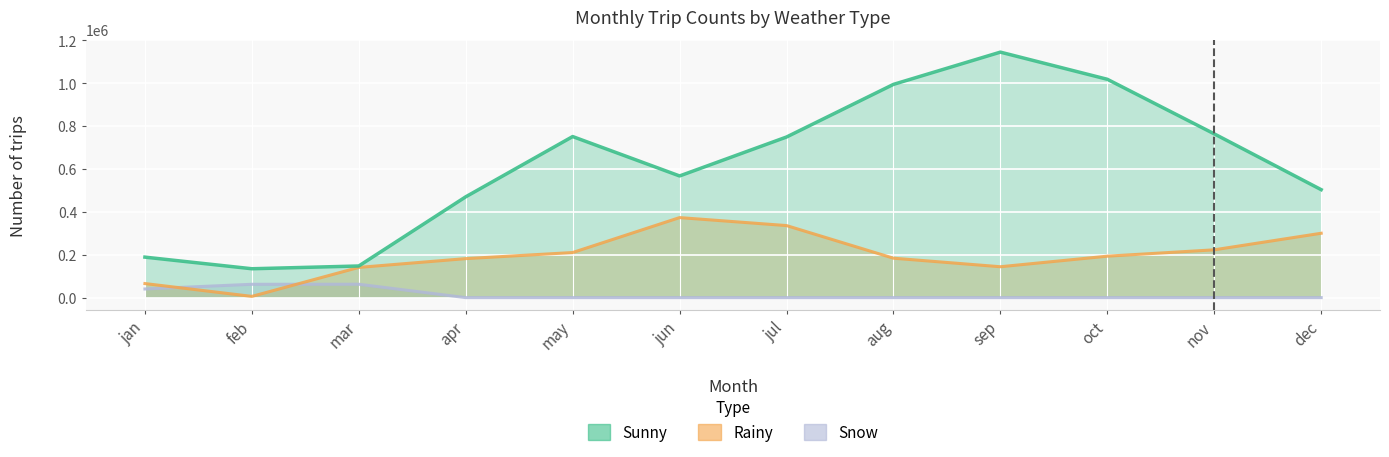

What is the minimum value for sunny?

134715